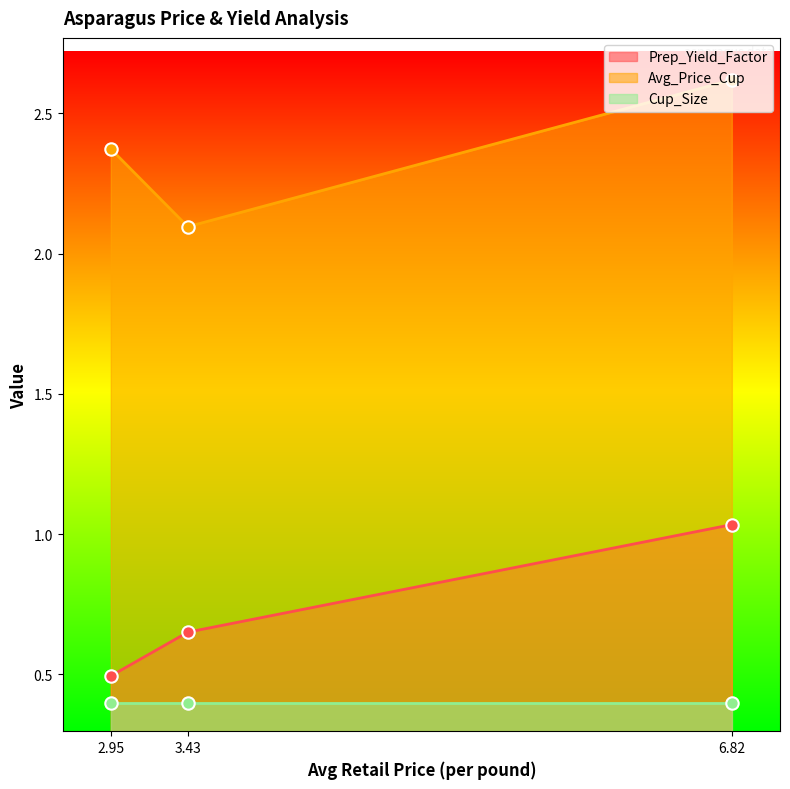

Is the value of Avg_Price_Cup at 6.82 greater than the value of Prep_Yield_Factor at 6.82?

Yes